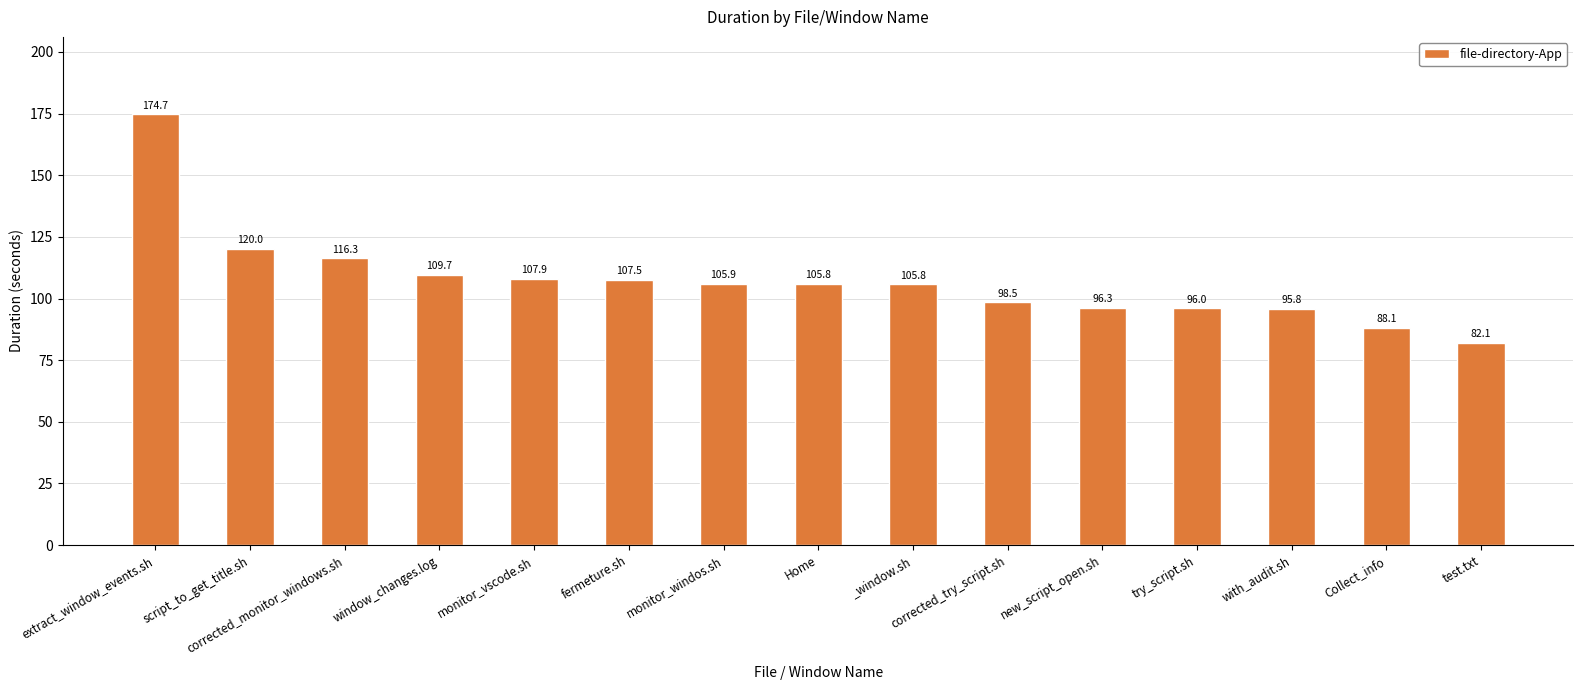

The value at corrected_monitor_windows.sh is 116.3. True or false?

True